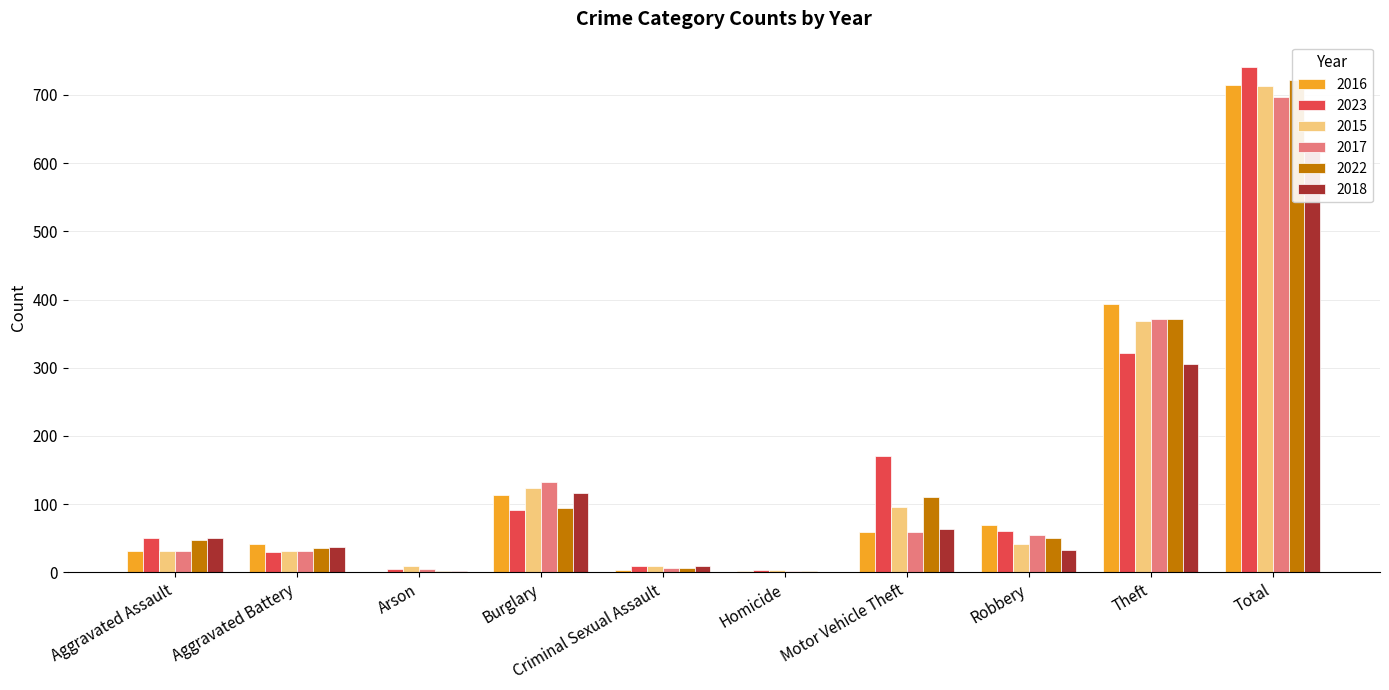

What is the value of the 2015 bar at the 10th from the left?

713